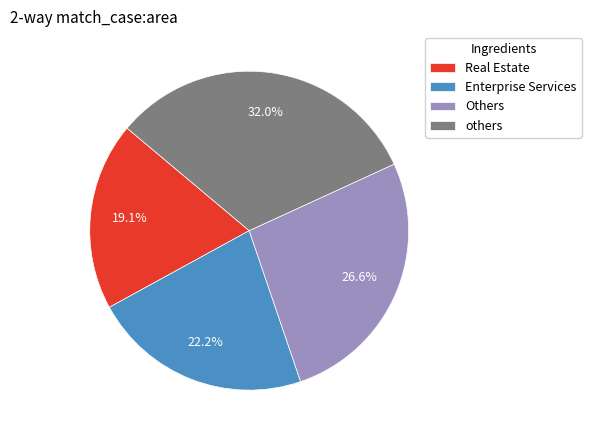

Rank the categories by value from lowest to highest.

Real Estate, Enterprise Services, Others, others